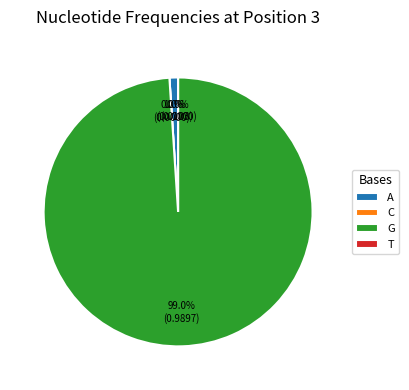

Which slice represents more than half of the pie?

G